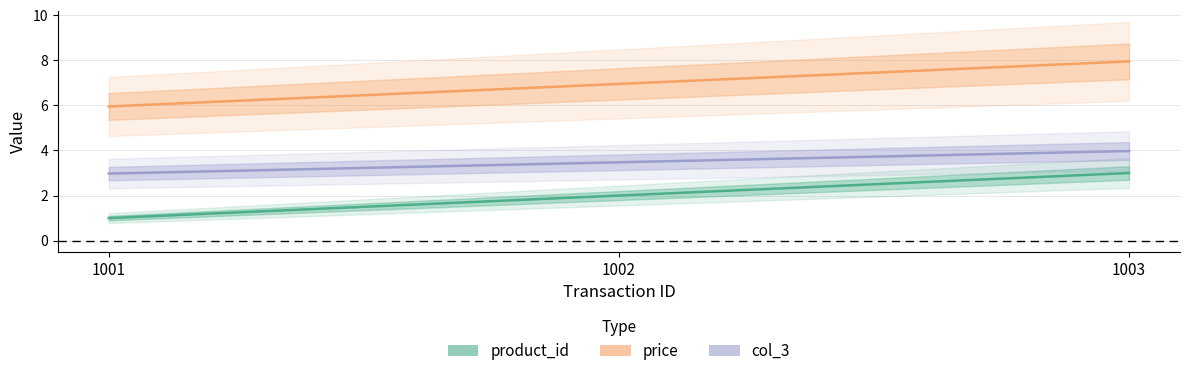

What is the value of the col_3 point at the 1st from the left?

3.0